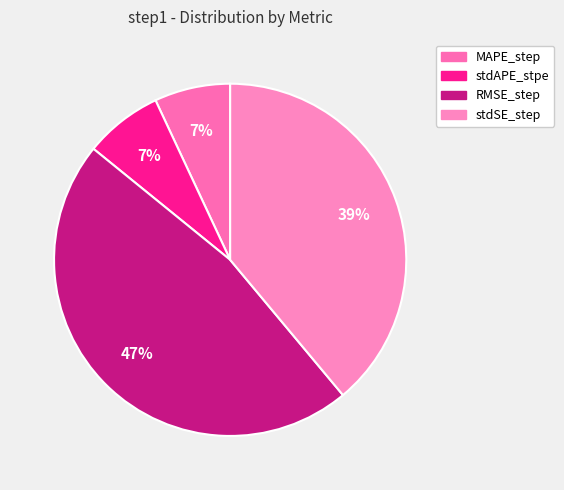

Is there any slice that represents more than half of the pie?

No